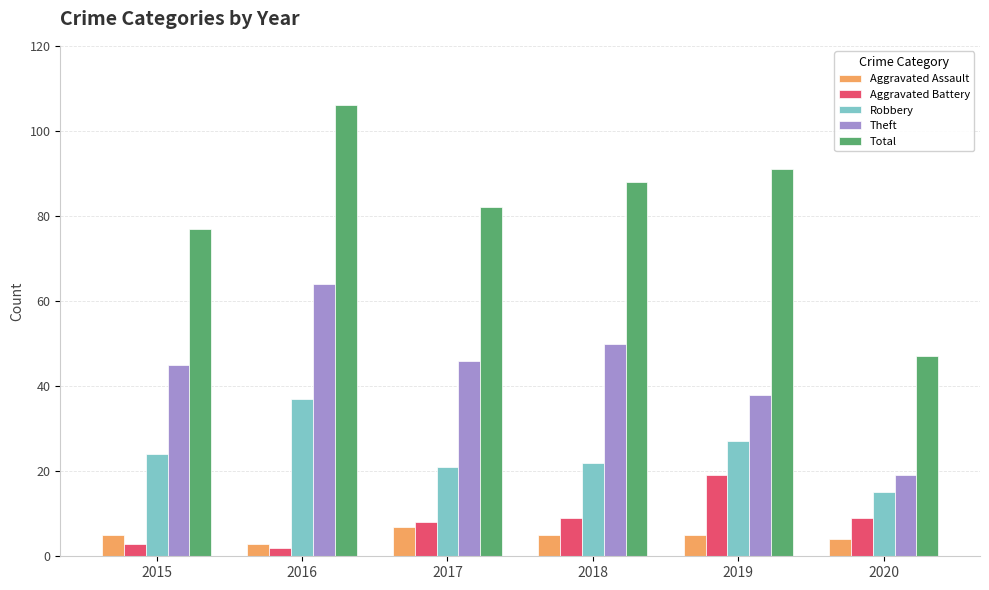

What is the spread (max minus min) of values at 2019?

86